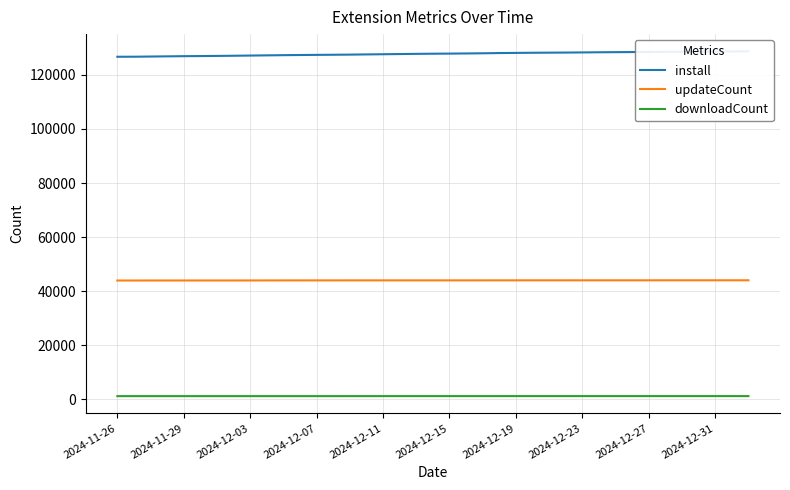

True or false: install has a value of 128415 at 30.

True